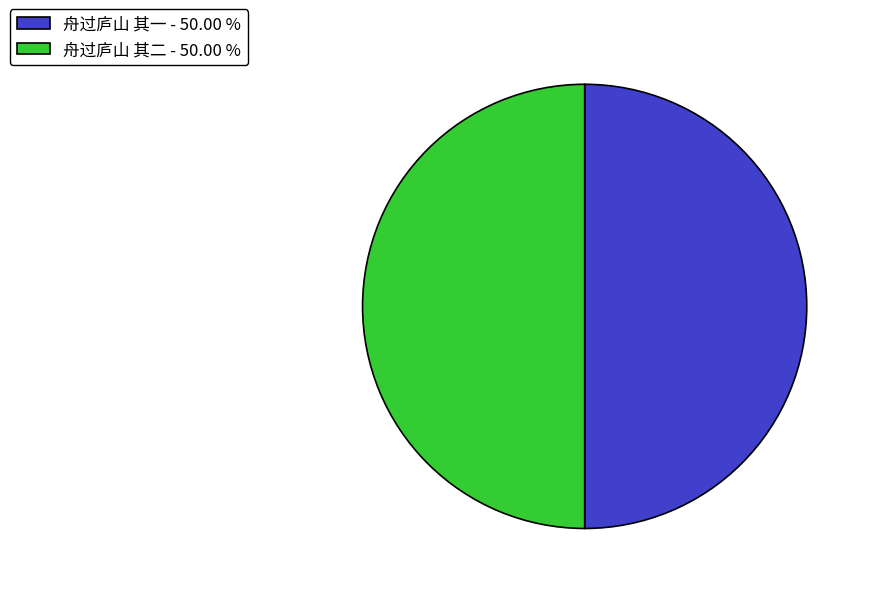

Is the sum of 舟过庐山 其二 - 50.00 % and 舟过庐山 其一 - 50.00 % greater than half?

Yes